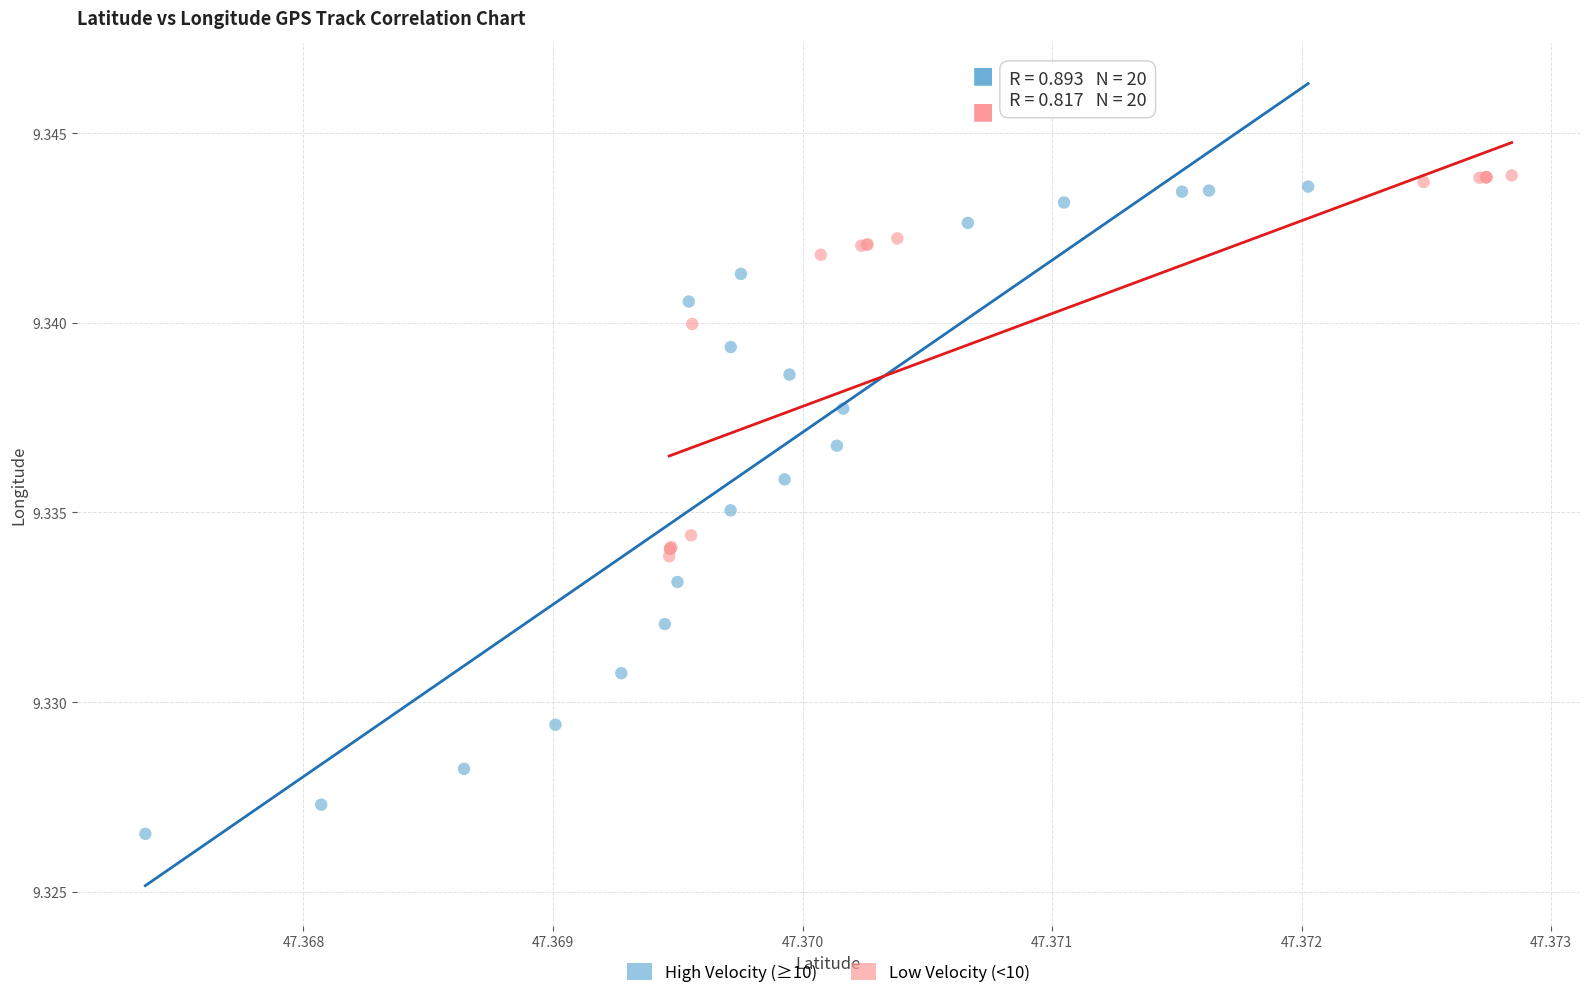

Which series has the widest spread of Y values?

High Velocity (≥10)